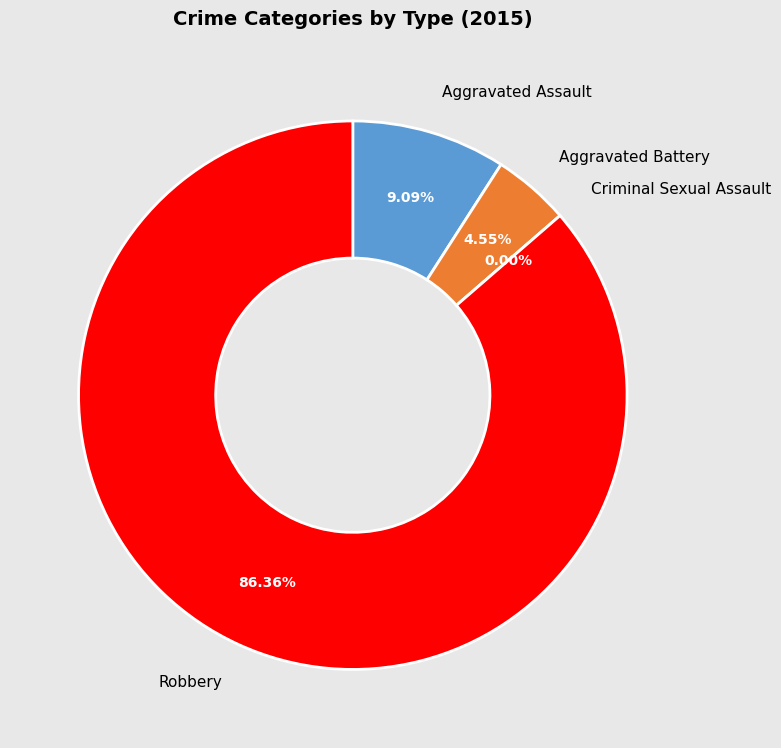

What is the ratio of the value at Robbery to the value at Aggravated Battery?

19.0